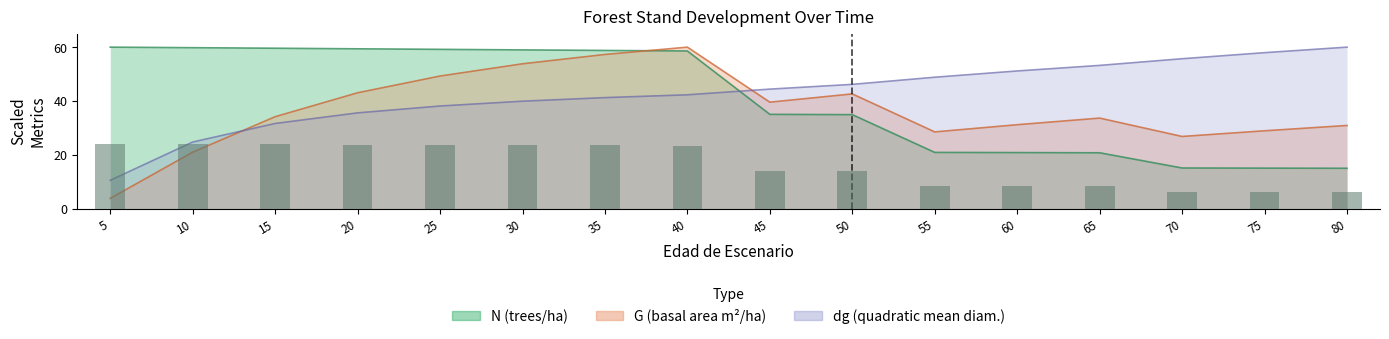

The dg series shows 80.9 at 70. True or false?

False